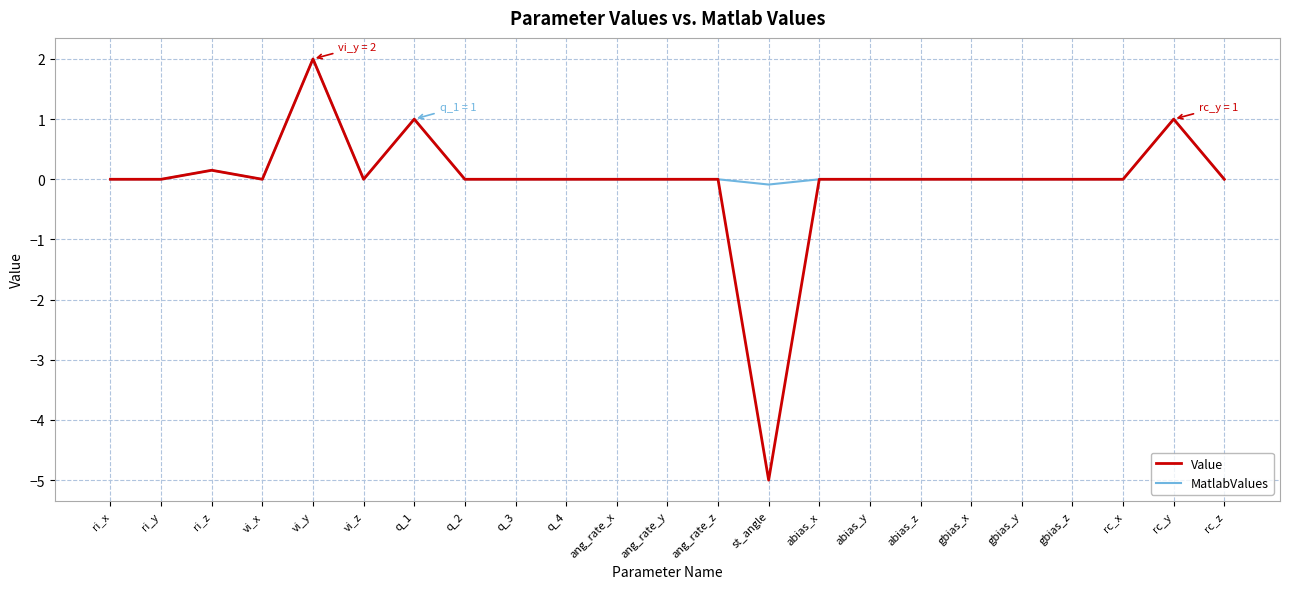

What is the sum of all MatlabValues values?

4.1